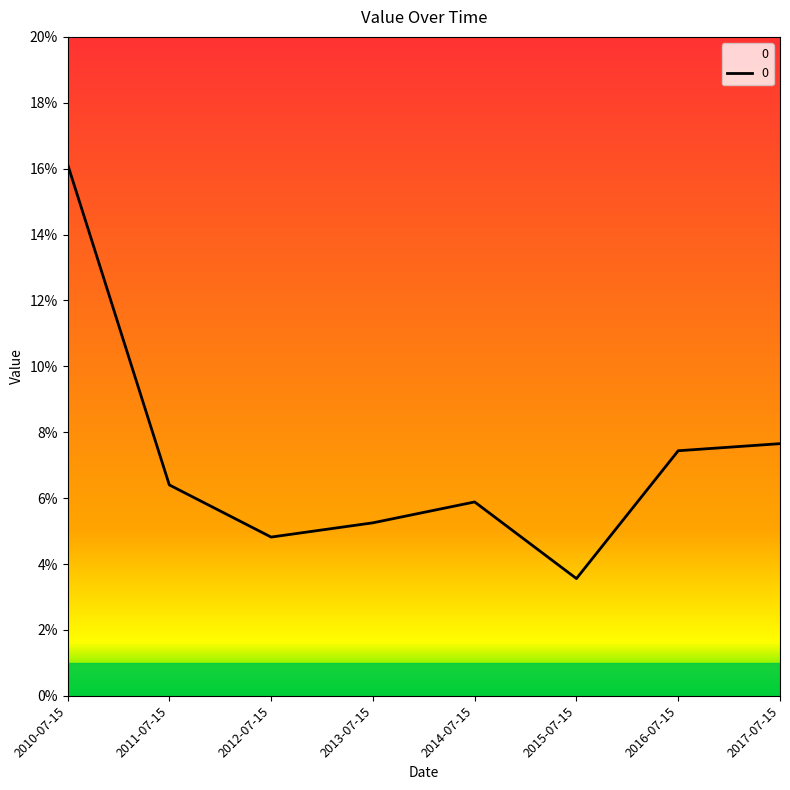

What is the sum of all values?

0.6